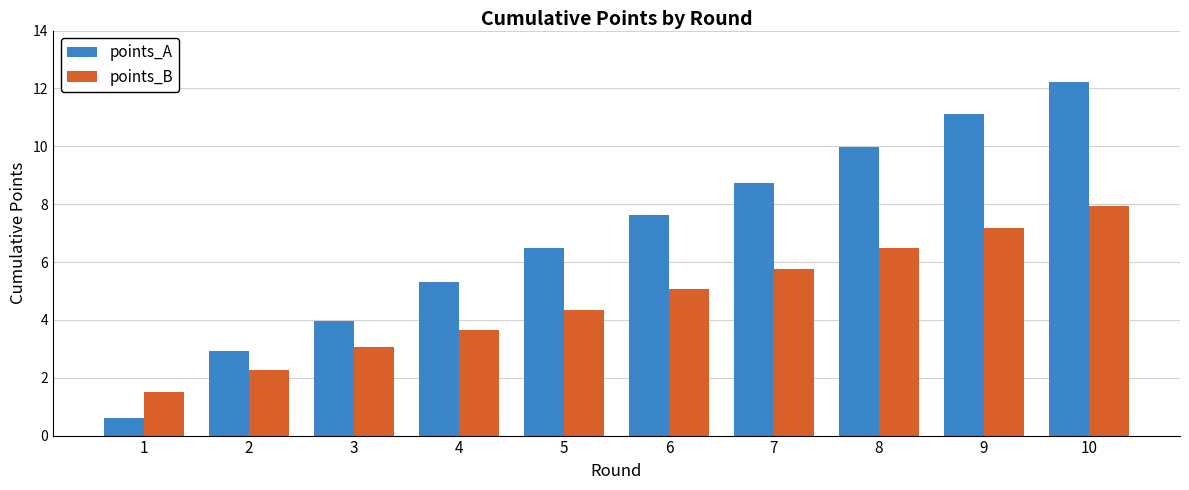

How many bars are there in each group?

2